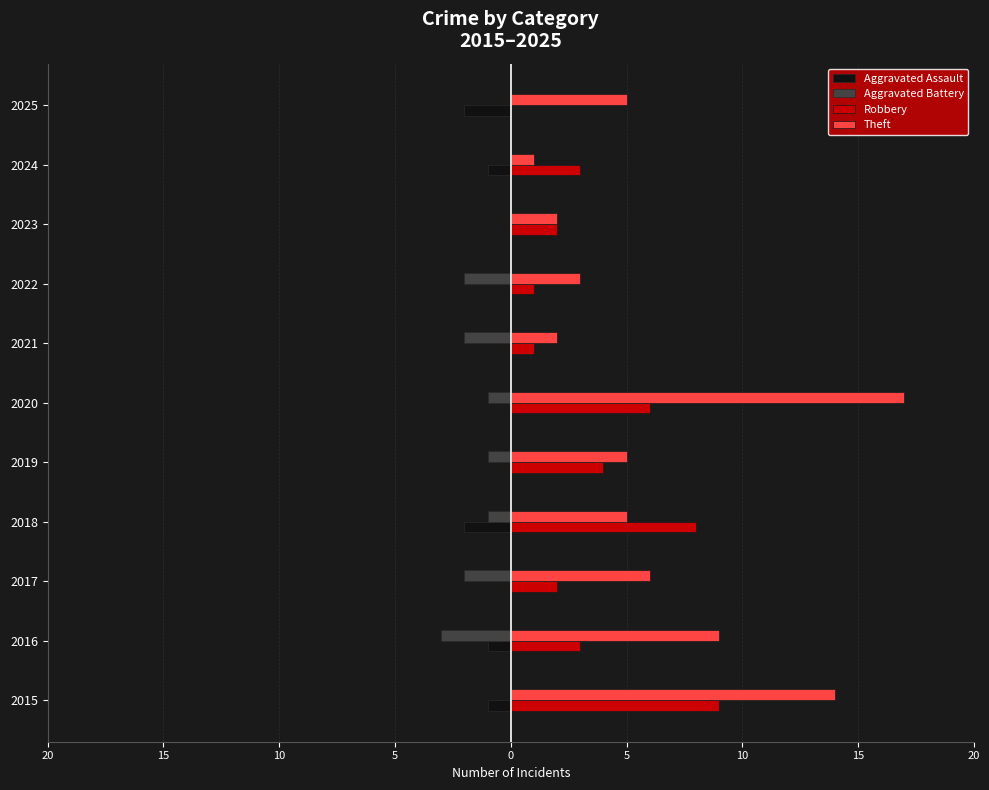

Which series has the widest spread of values?

Theft